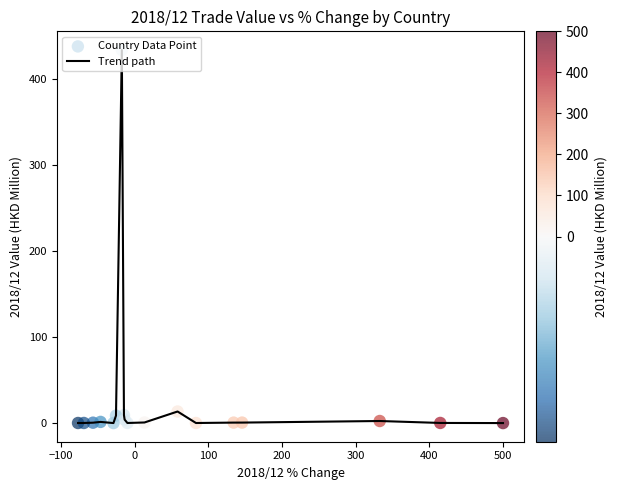

What is the difference between the maximum and minimum values?

433.8